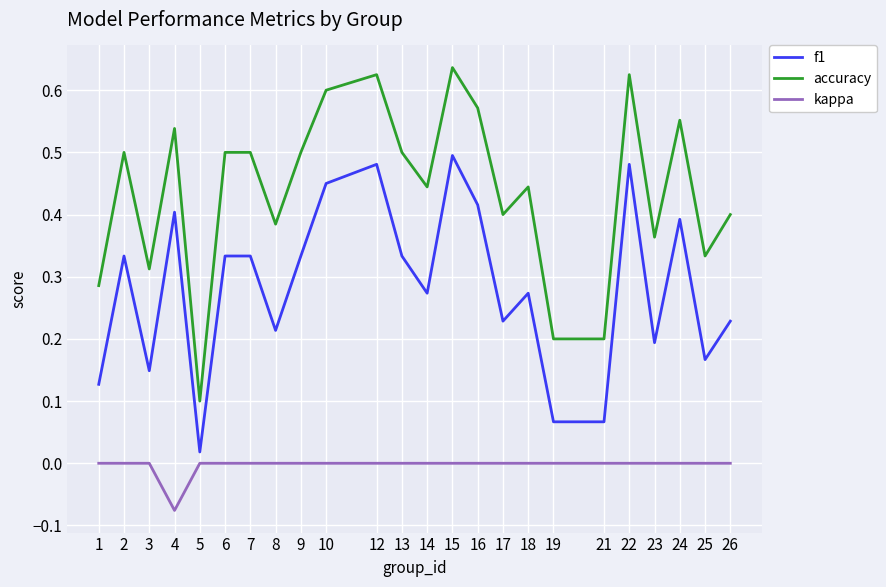

What is the total value across all series at 9?

0.8